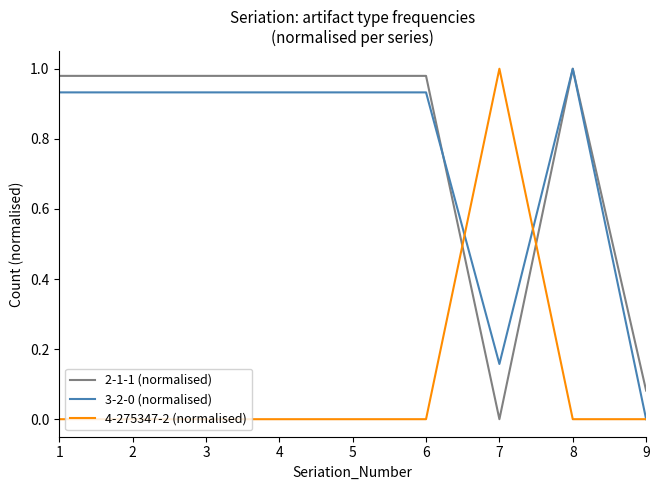

How many 4-275347-2 (normalised) values are between 0 and 1?

9